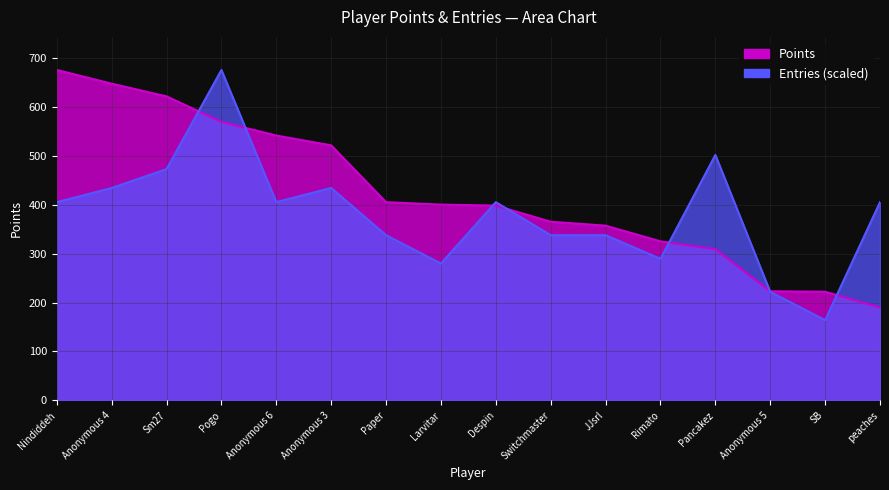

At which label does Points first exceed 400?

Nindiddeh